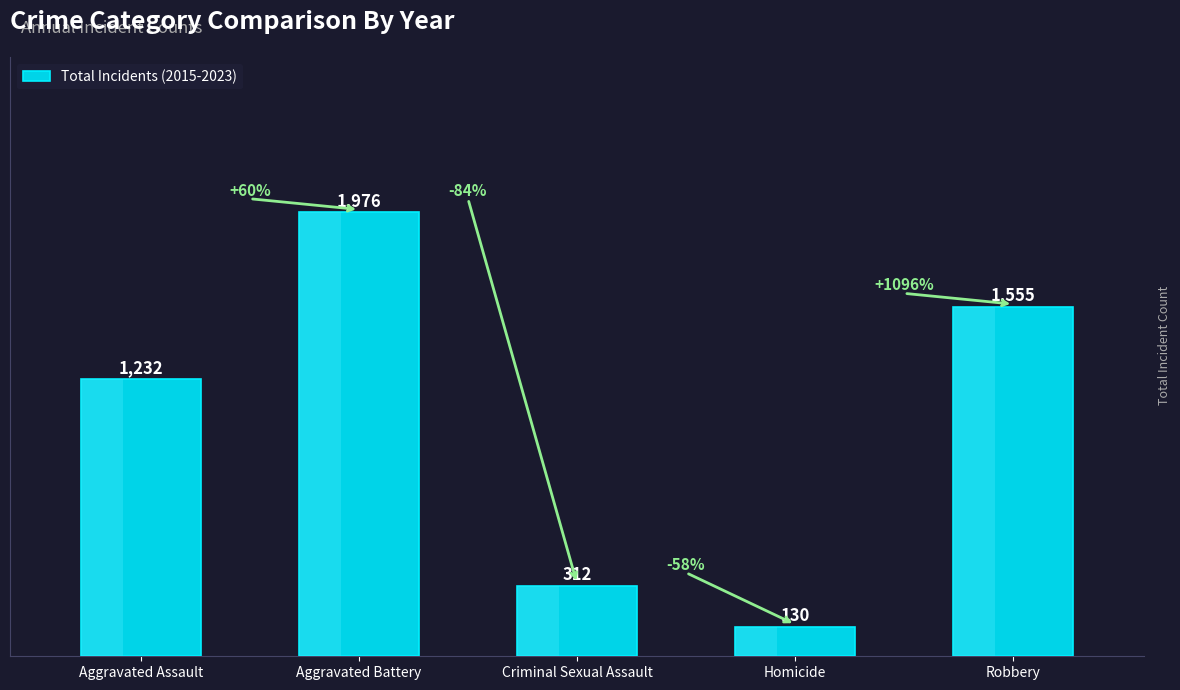

What value does the data have at Homicide, to the nearest 100?

100